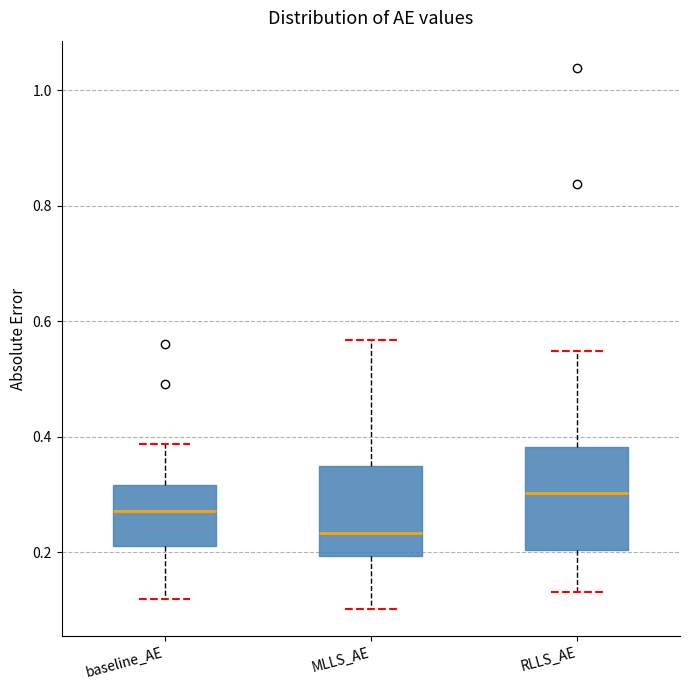

Which box has the highest median line?

RLLS_AE